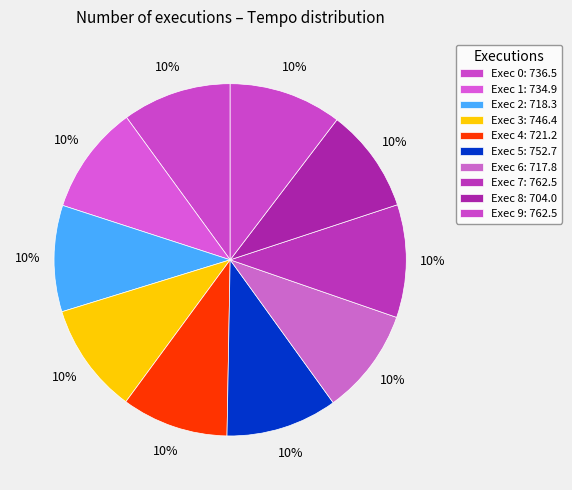

What percentage is the Exec 7 slice, to the nearest percent?

10%